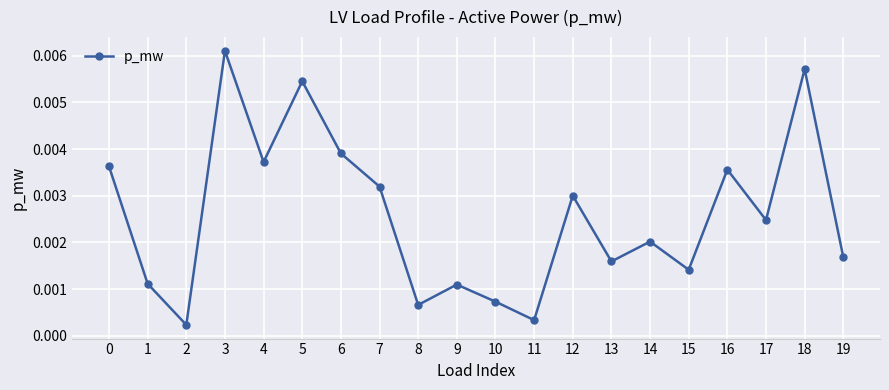

How many points are lower than both their immediate neighbors (excluding endpoints)?

7